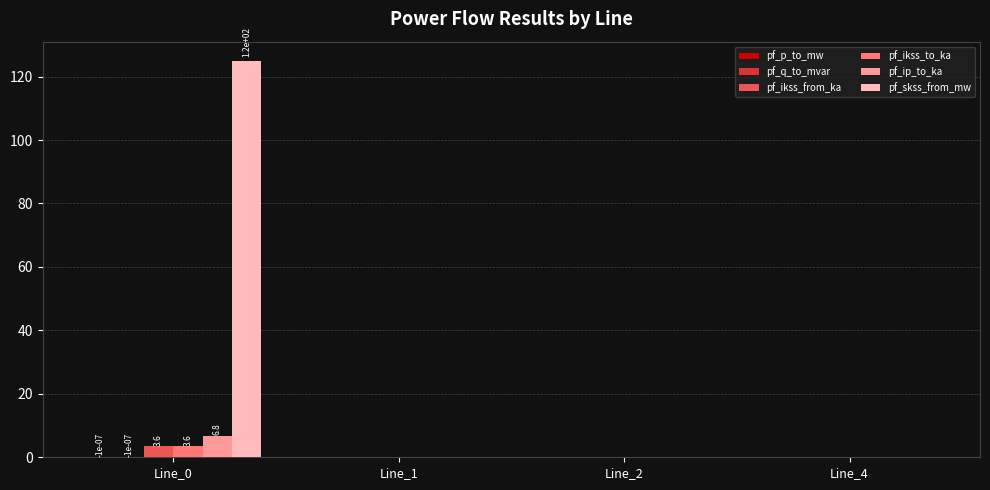

Is the value of pf_skss_from_mw at Line_4 greater than the value of pf_ikss_from_ka at Line_0?

No